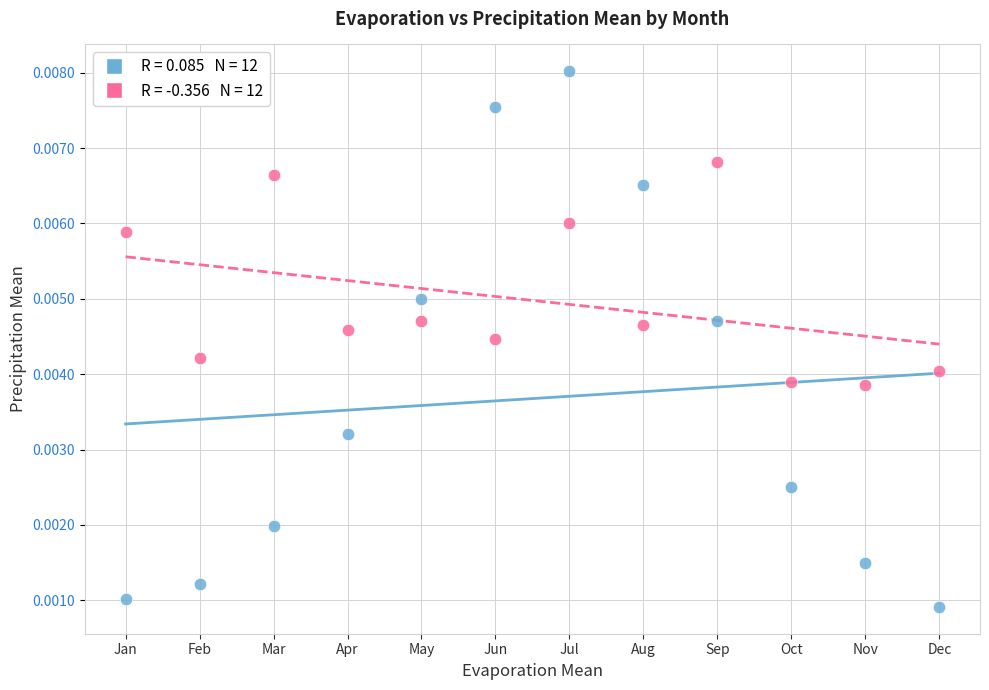

Count the number of points in this scatter plot.

24